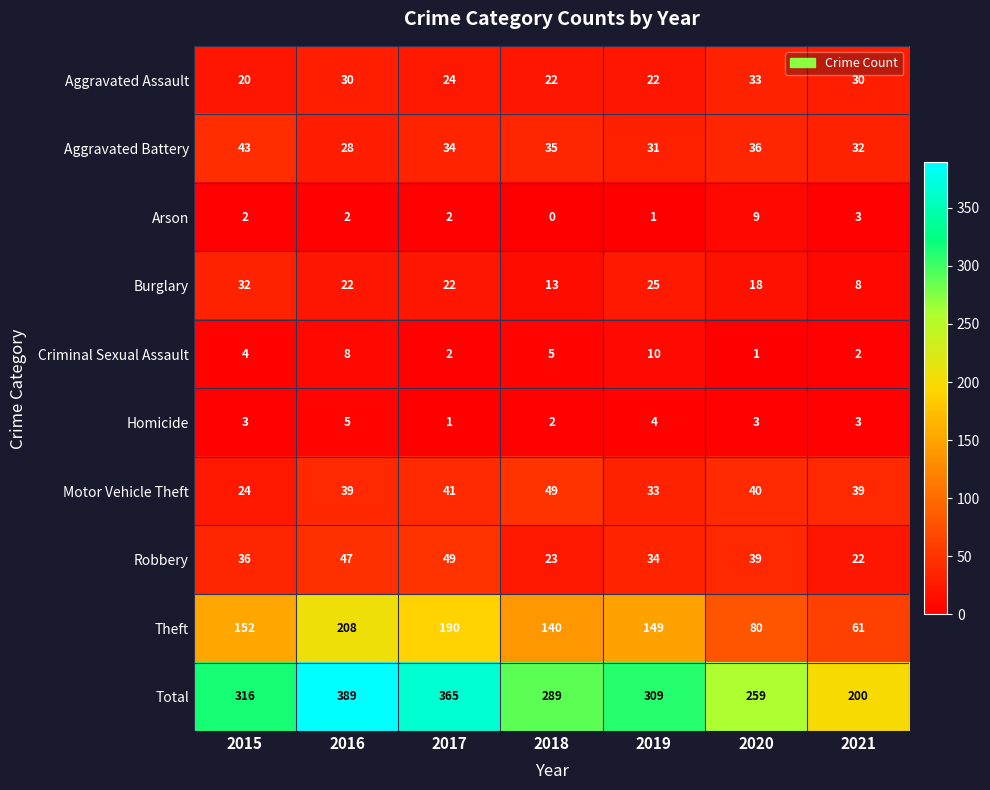

The Total series shows 193 at 2018. True or false?

False